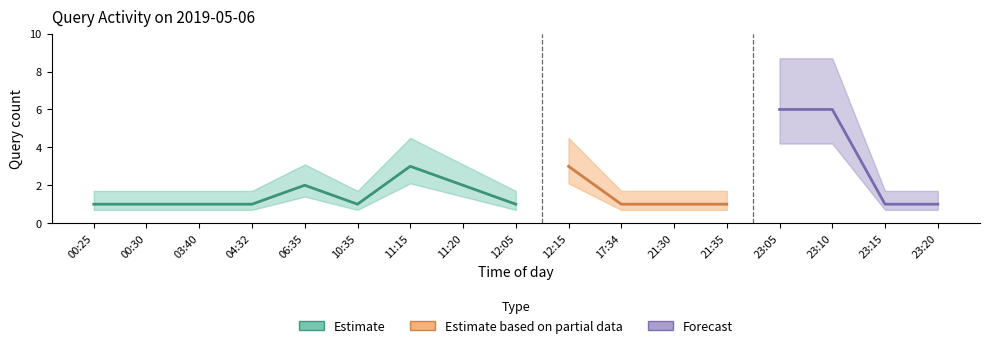

How many interior local peaks (higher than both neighbors) does the data have?

3